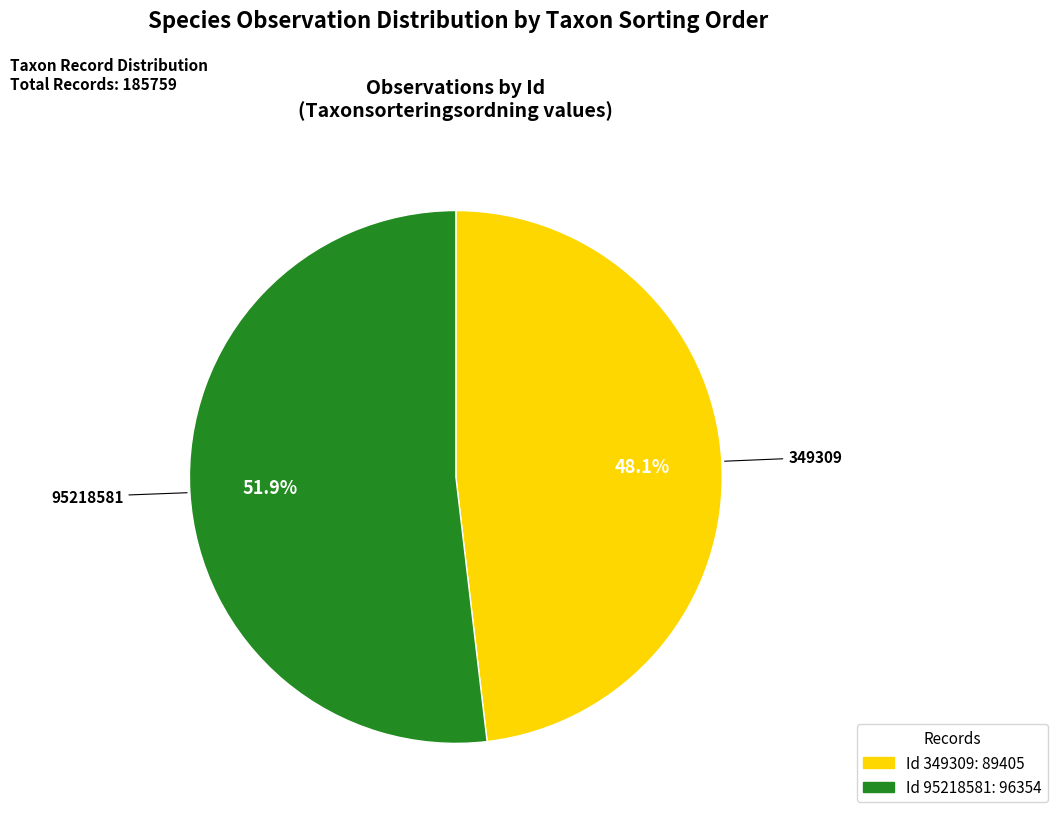

Does any single category account for the majority?

Yes